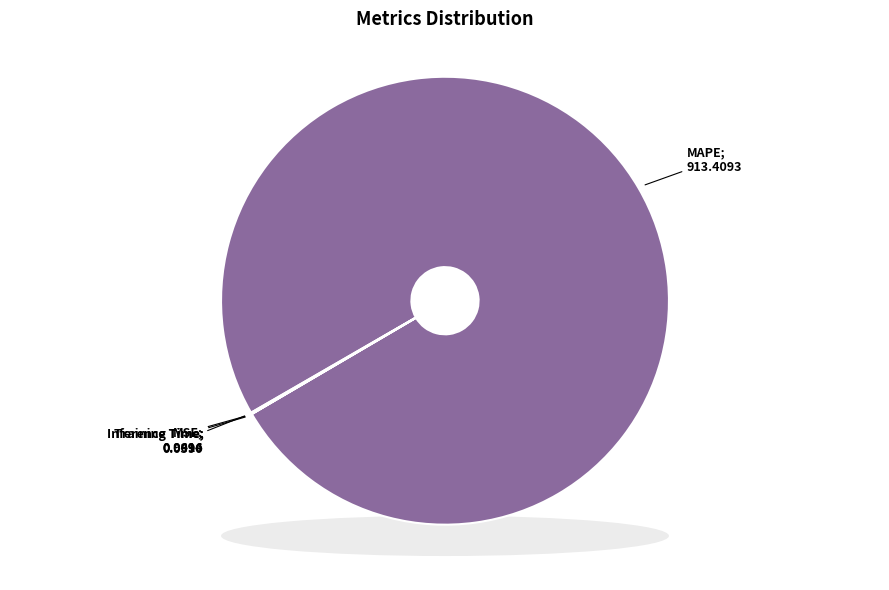

Rank the categories by value from lowest to highest.

MSE, Training Time, Inference Time, MAPE